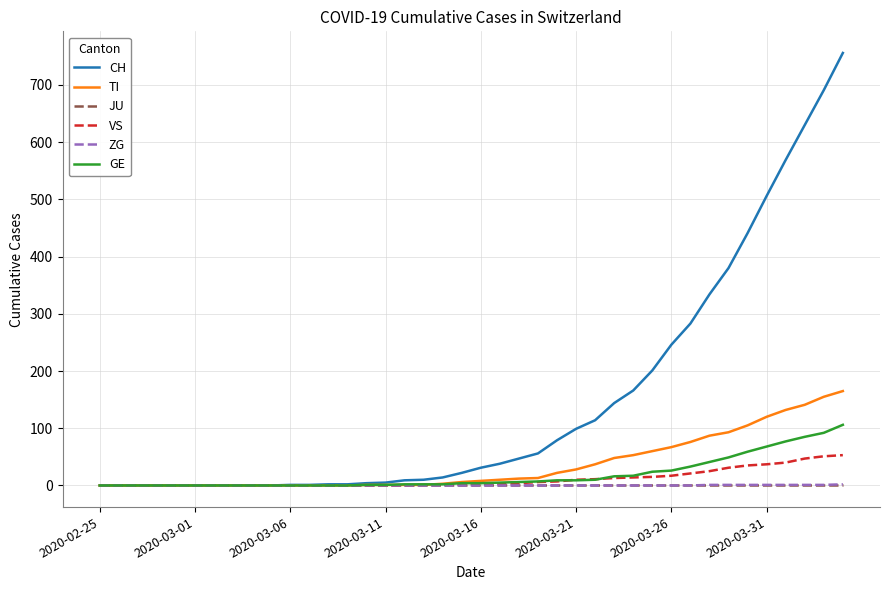

What is the highest value of the CH series?

756